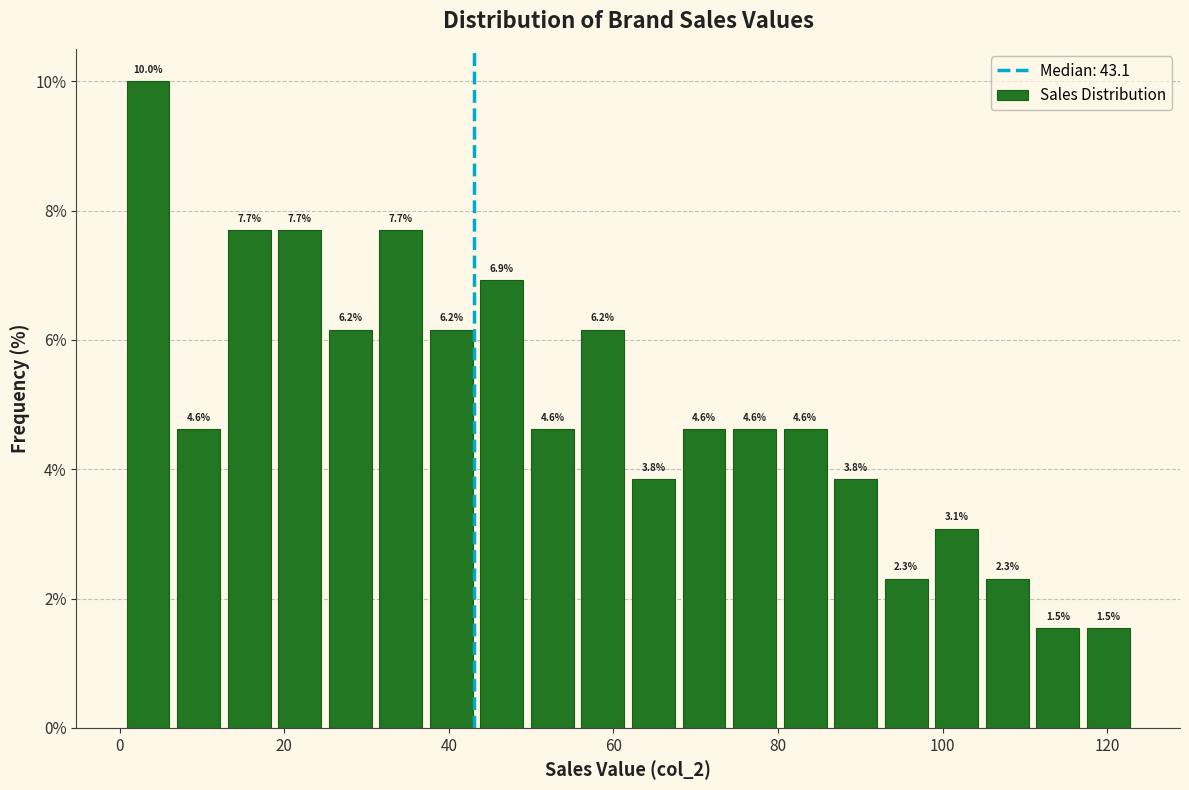

Around what value on the x-axis is the tallest bar? Give the approximate position of its centre, as read against the axis.

4